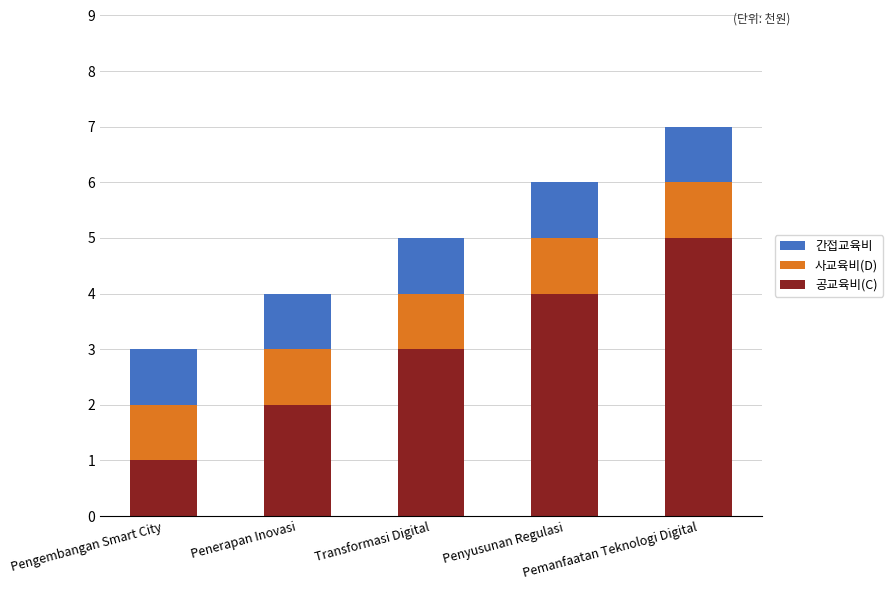

What is the difference between the second highest and minimum values in the 공교육비(C) series?

3